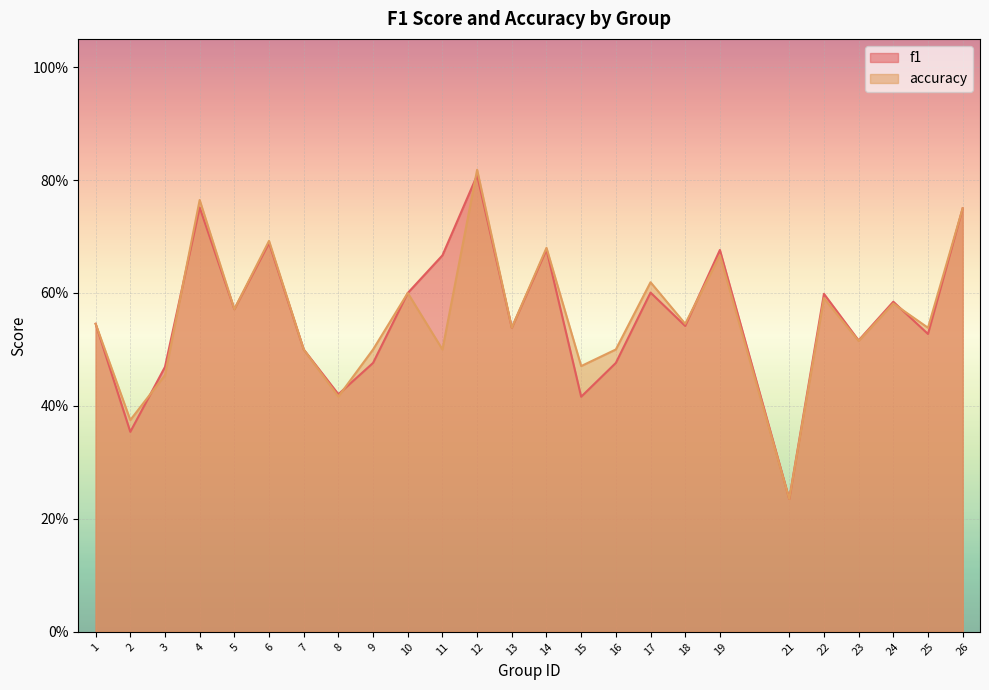

Rank the series by their maximum value, from highest to lowest.

accuracy, f1